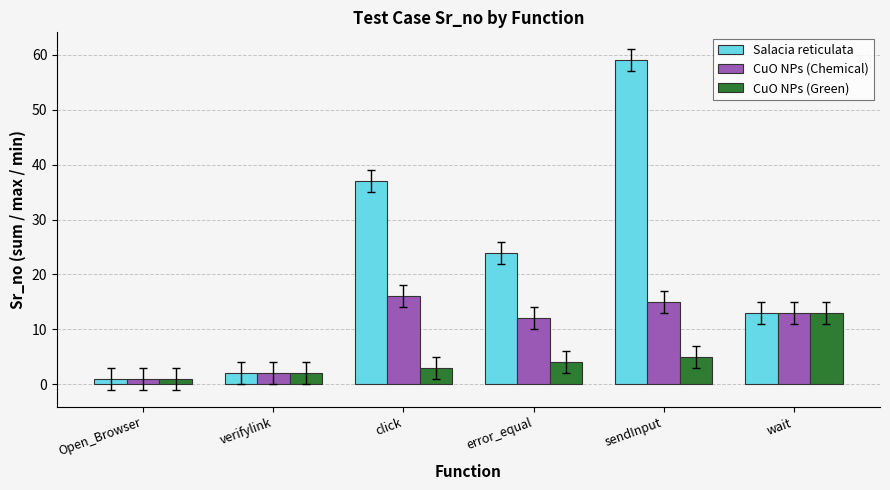

What is the label of the 5th bar from the right?

verifylink